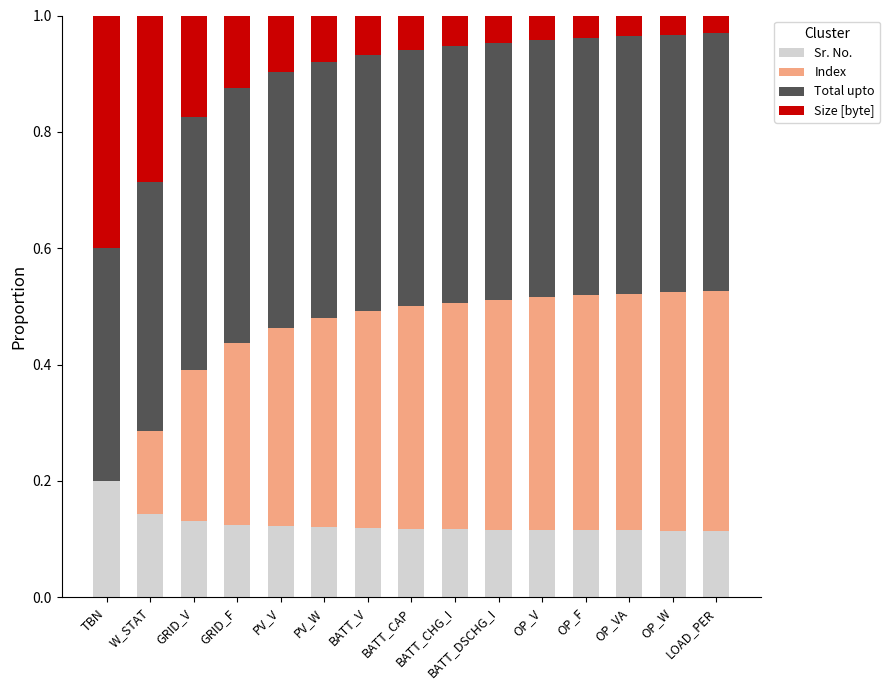

Count the number of data series in this chart.

4